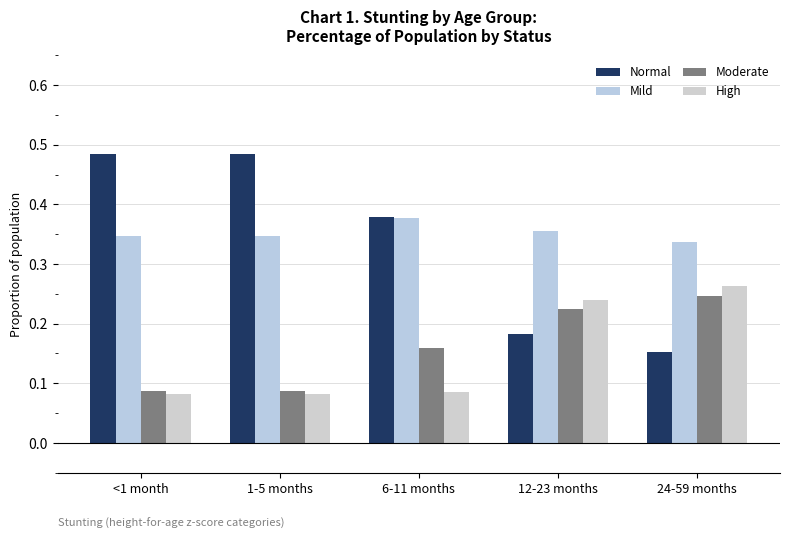

What value does the High series have at 24-59 months?

0.3